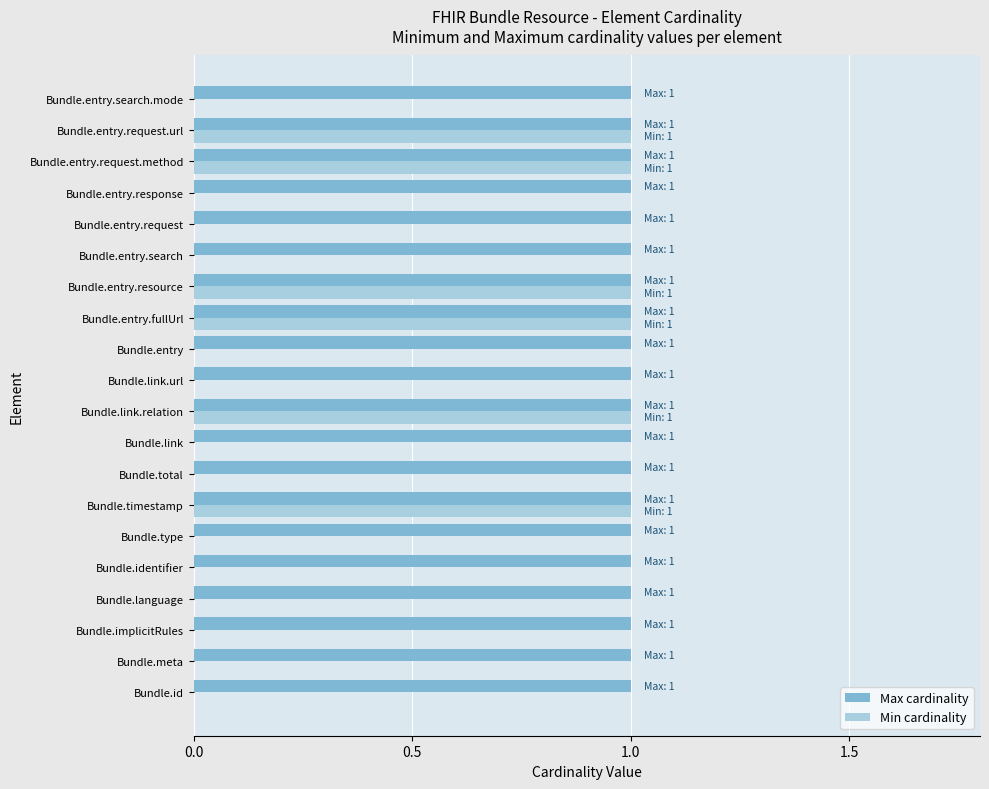

The value of Max cardinality at Bundle.id is 1. True or false?

True